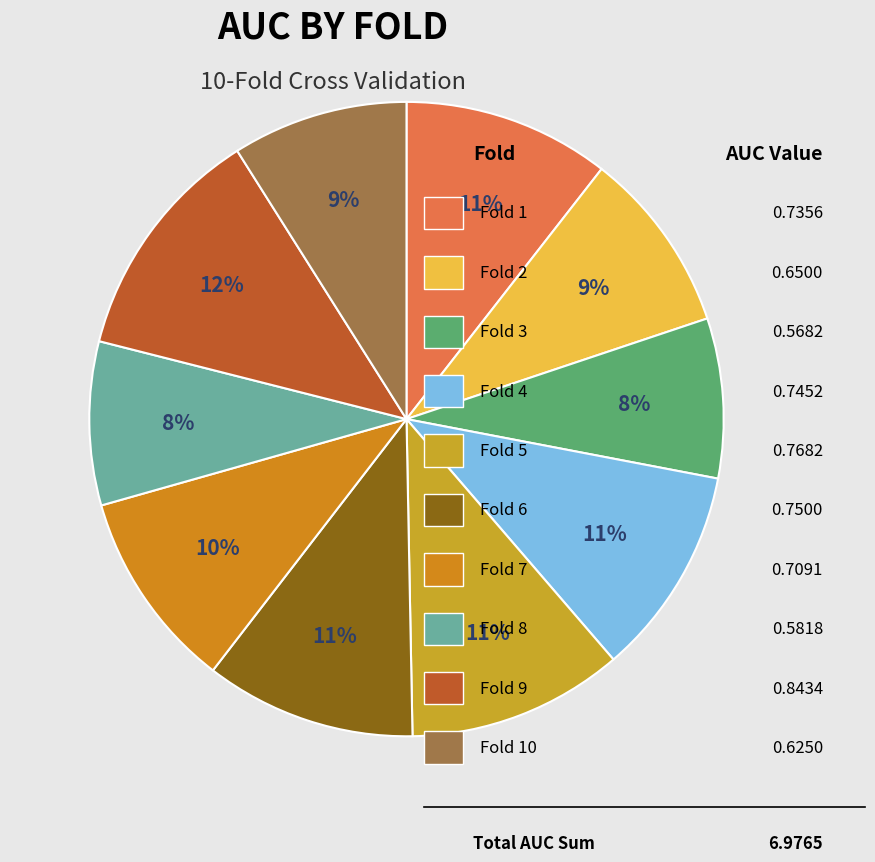

To the nearest percent, what is the difference between the largest and smallest slice percentages?

4%